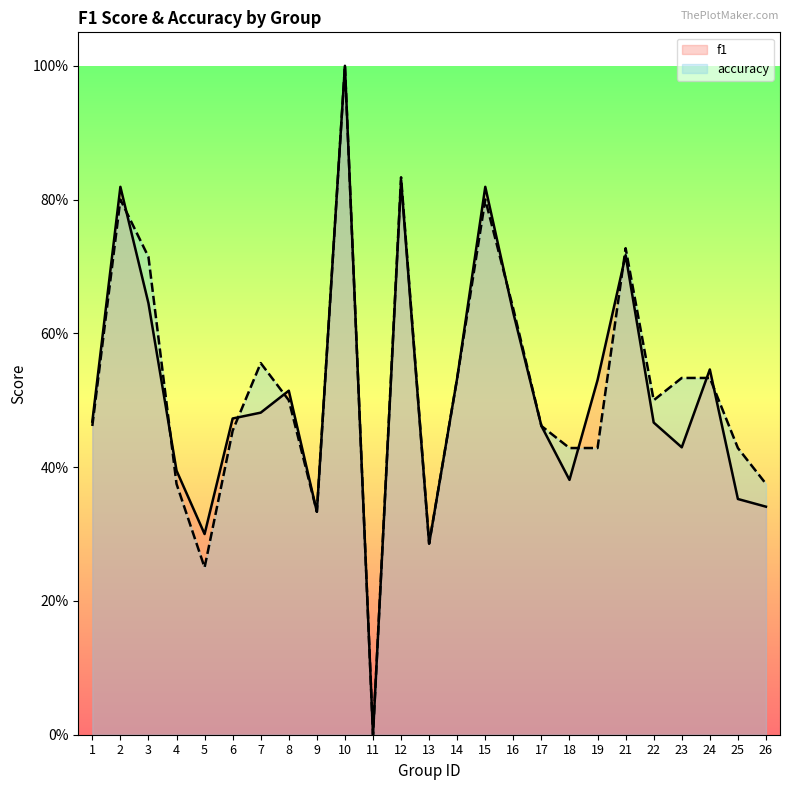

Rank the series by their maximum value, from highest to lowest.

f1, accuracy